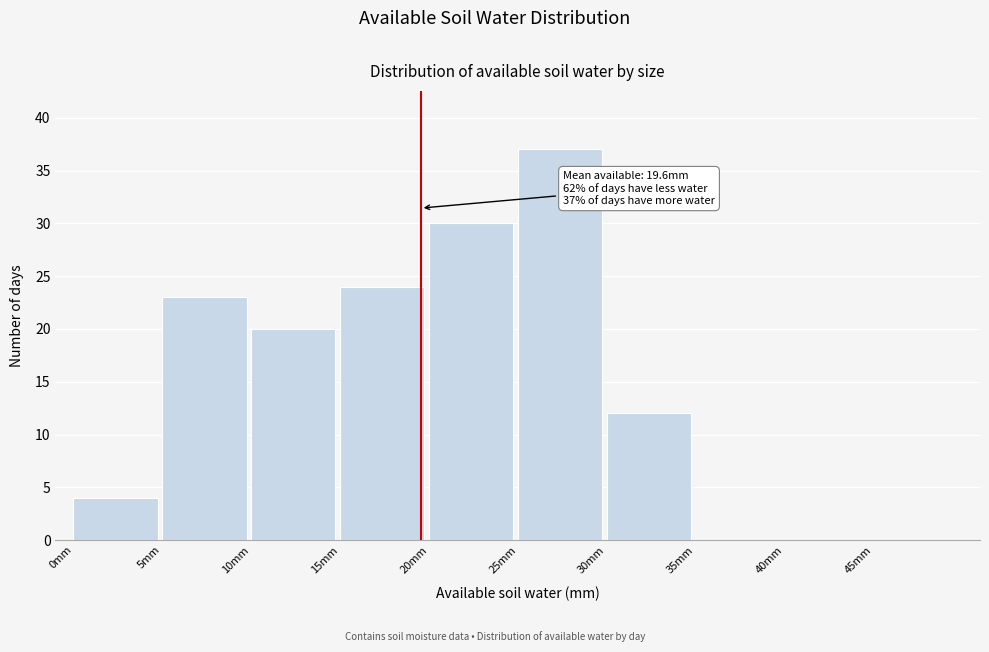

Over which range of the x-axis is the bar tallest?

25 to 30